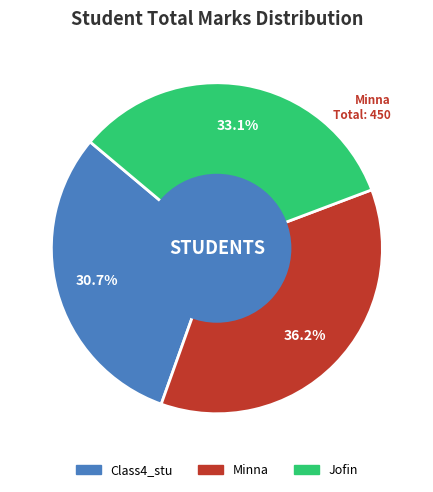

To the nearest percent, what portion does Minna represent?

36%